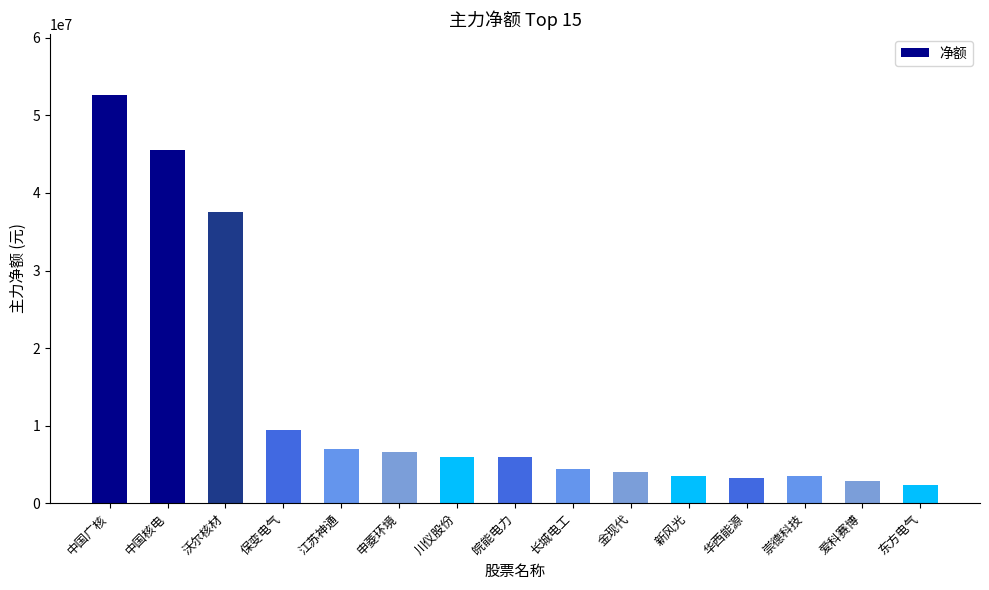

Read the value at 中国广核.

52621498